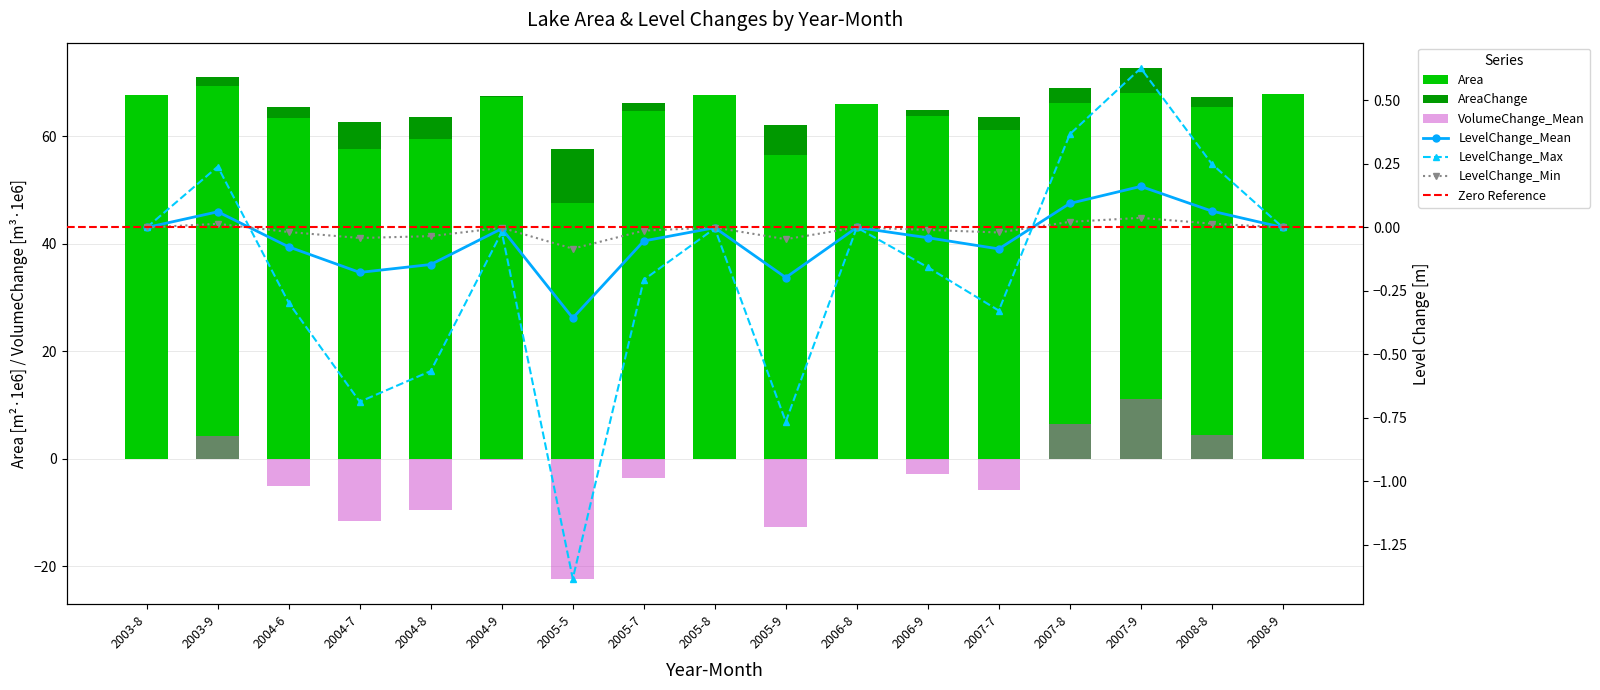

What is the label of the 17th bar from the right?

2003-8